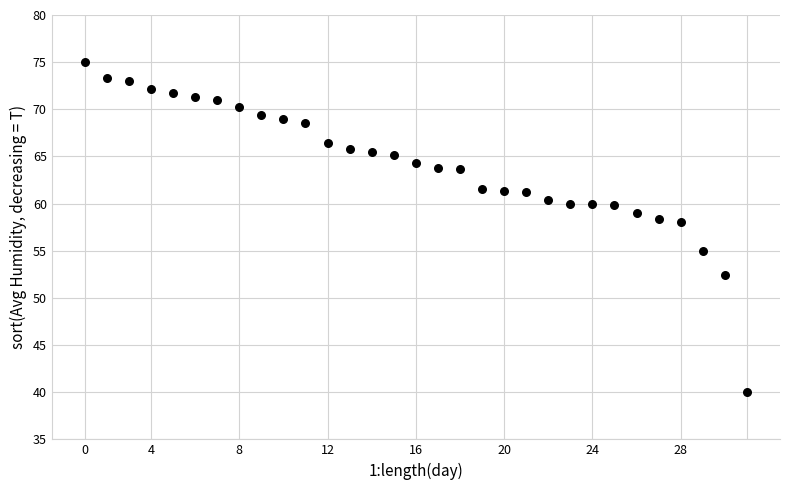

What is the range of Y values (max minus min)?

35.0